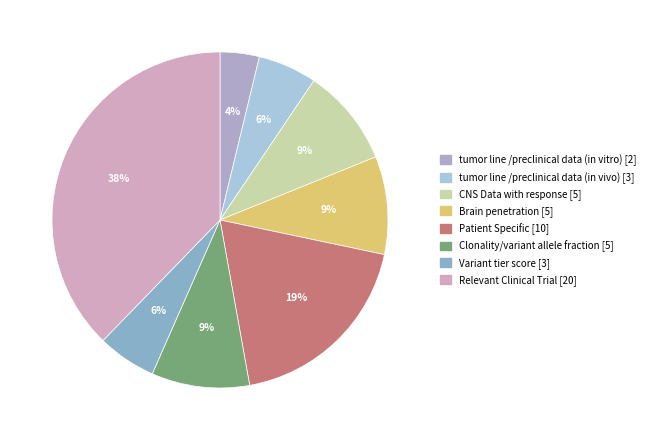

Count the number of slices in the pie.

8